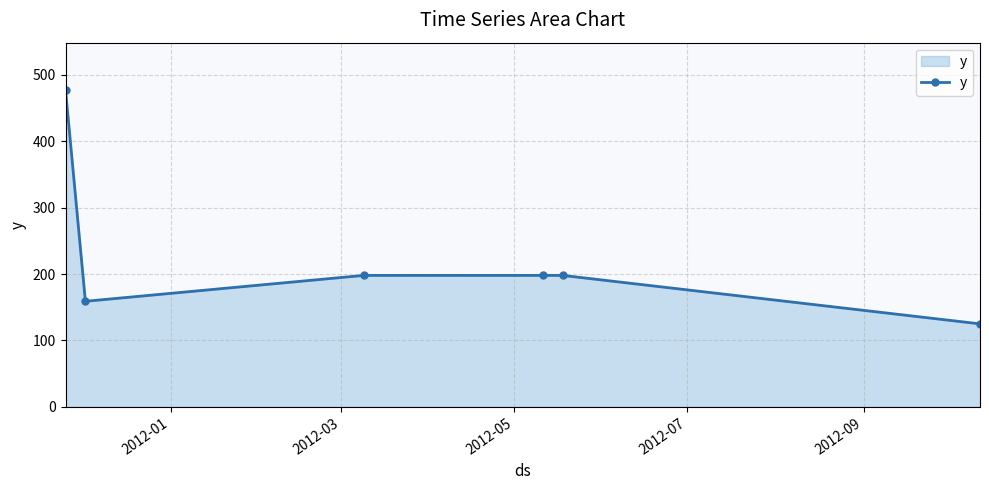

What is the value of the 4th point from the left?

198